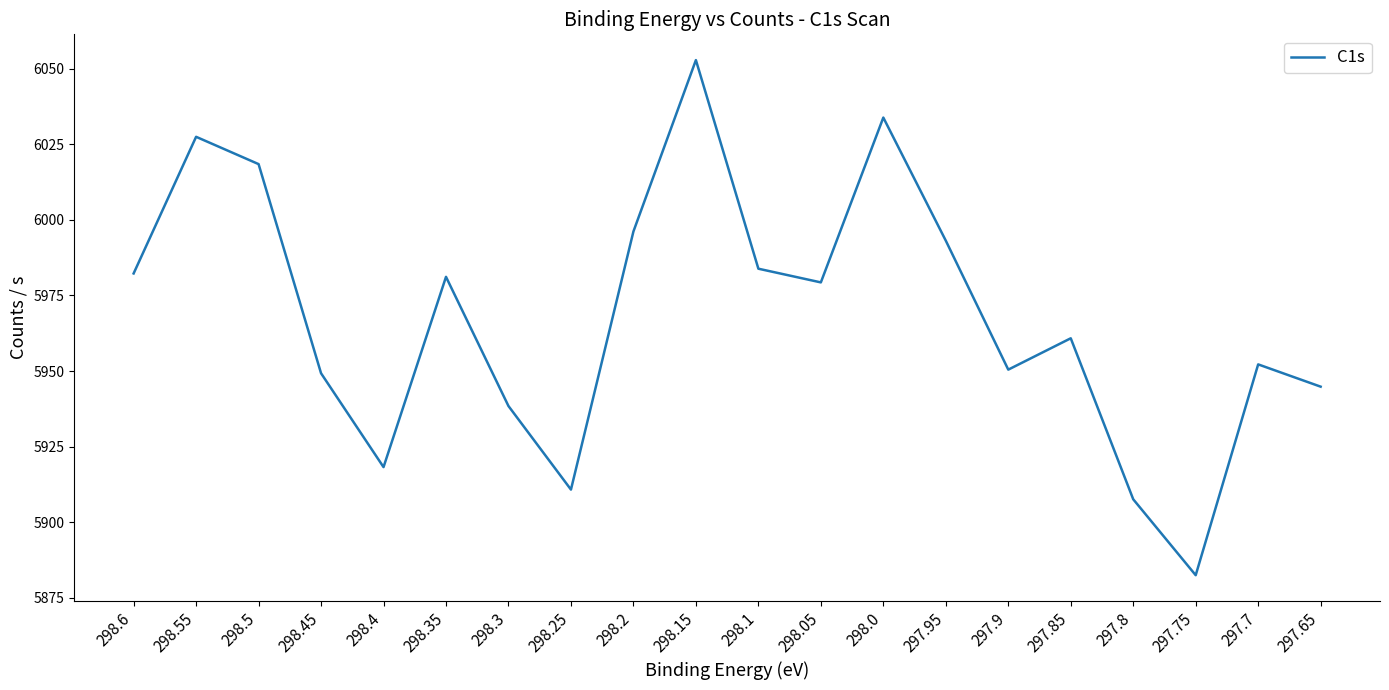

Which has a higher value, 298.6 or 298.15?

298.15